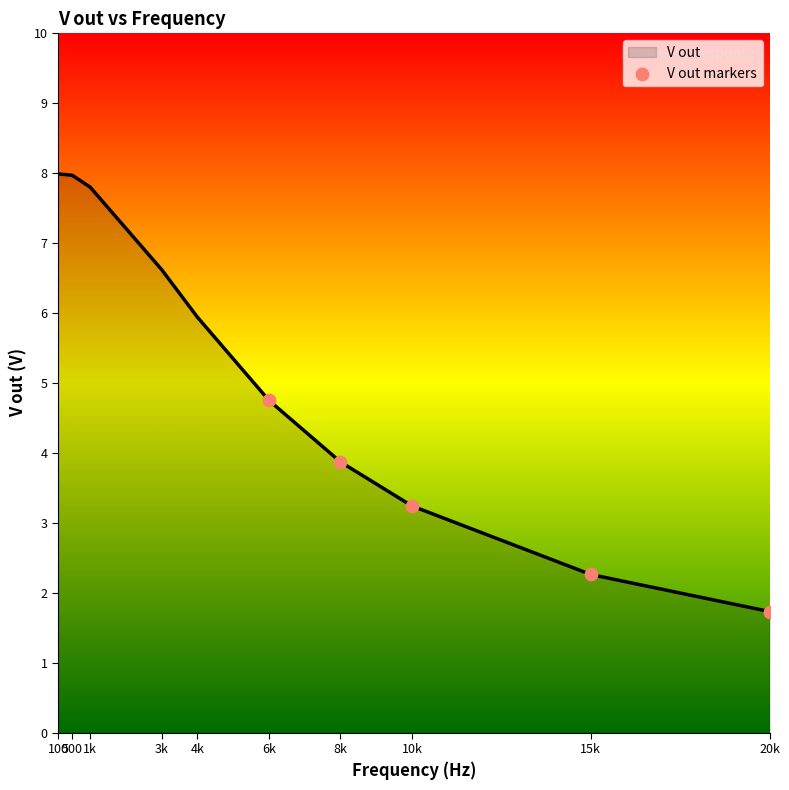

What is the ratio of the value at 1k to the value at 500?

1.0